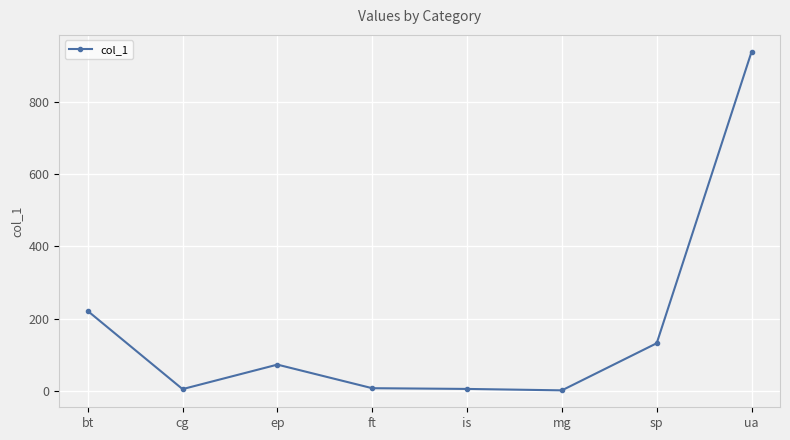

Which has a higher value, mg or ua?

ua